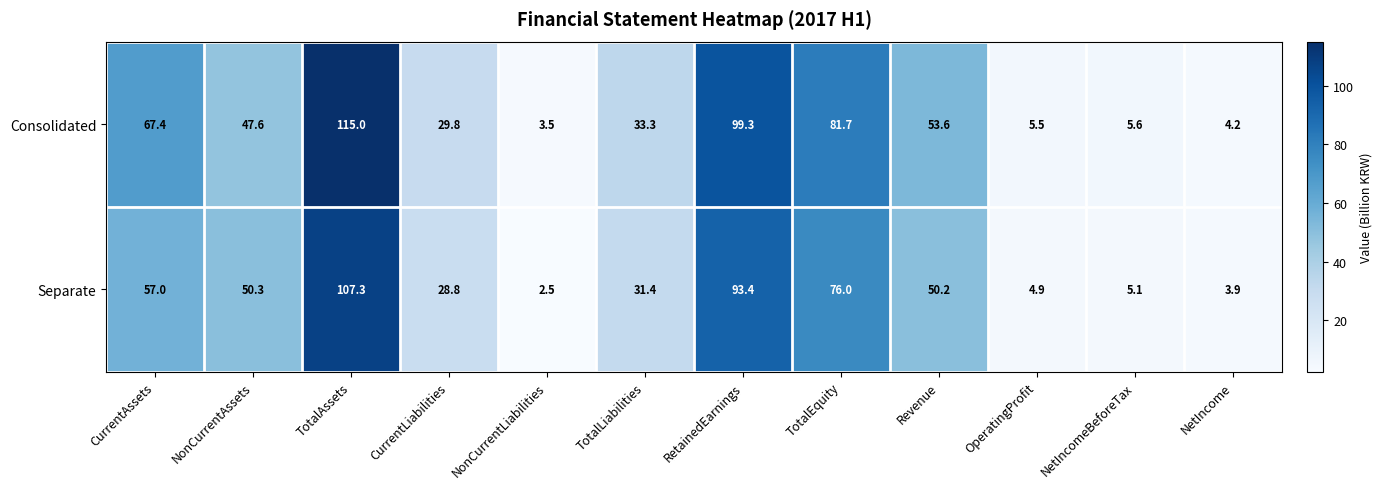

Which label corresponds to the smallest value in the chart?

NonCurrentLiabilities